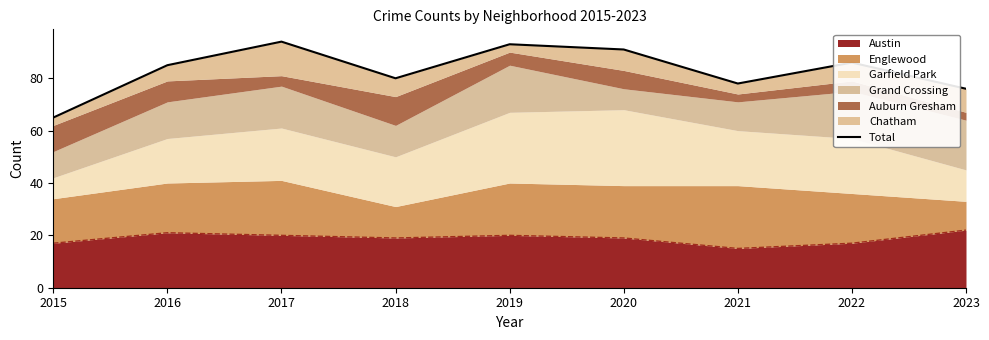

Reading left to right, extract all data points from this chart.

65	85	94	80	93	91	78	86	76